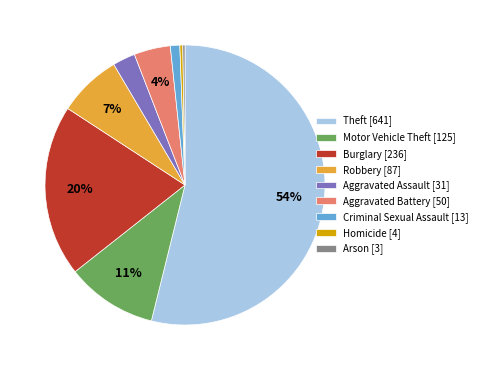

To the nearest percent, what is the combined percentage of Aggravated Battery [50] and Motor Vehicle Theft [125]?

15%